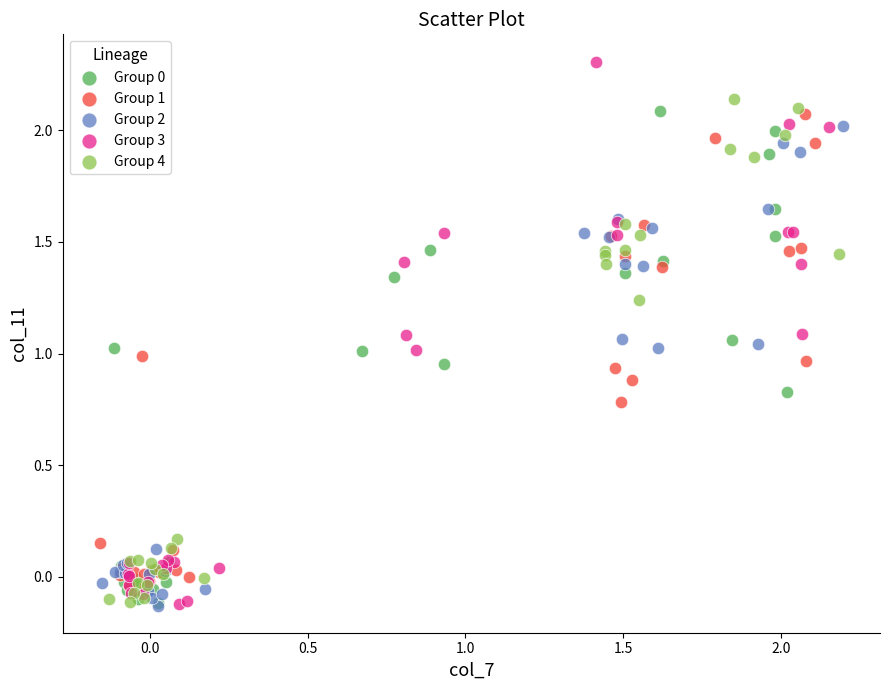

Which series has the largest Y range (max minus min)?

Group 3